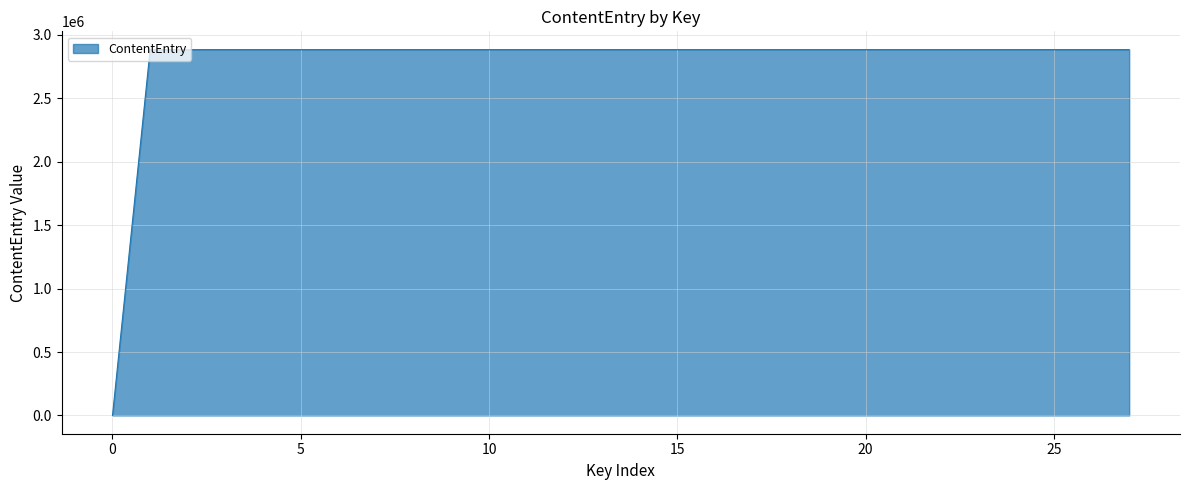

How many lines are shown in the chart?

1